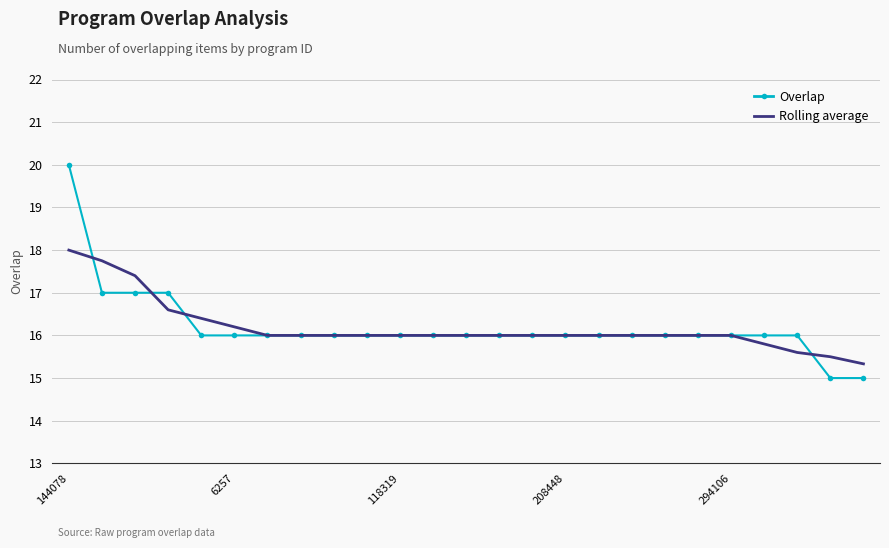

What are all the series names shown in the legend?

Overlap, Rolling average